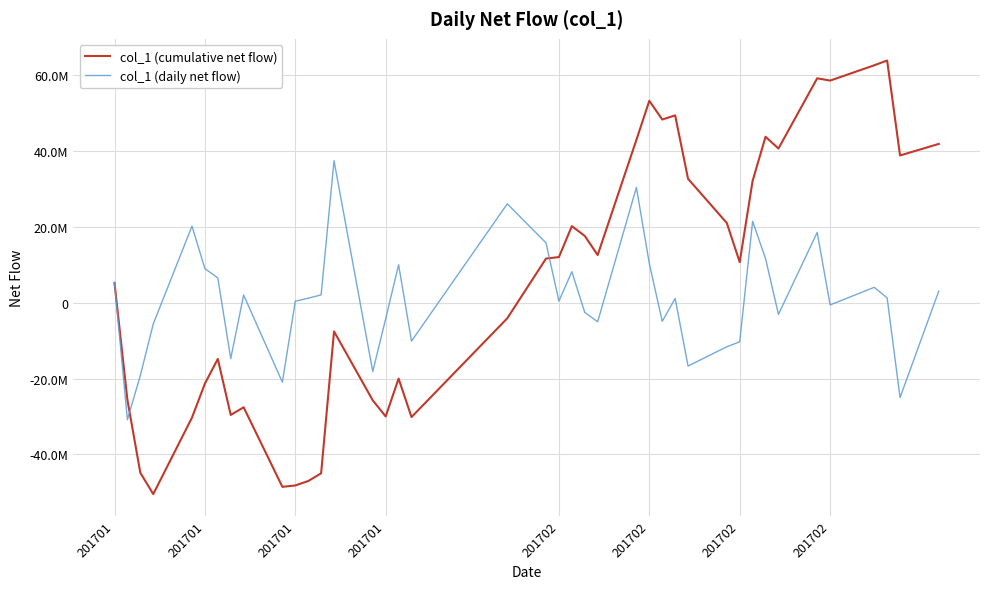

True or false: col_1 (cumulative net flow) has more than 2 interior local peaks.

True